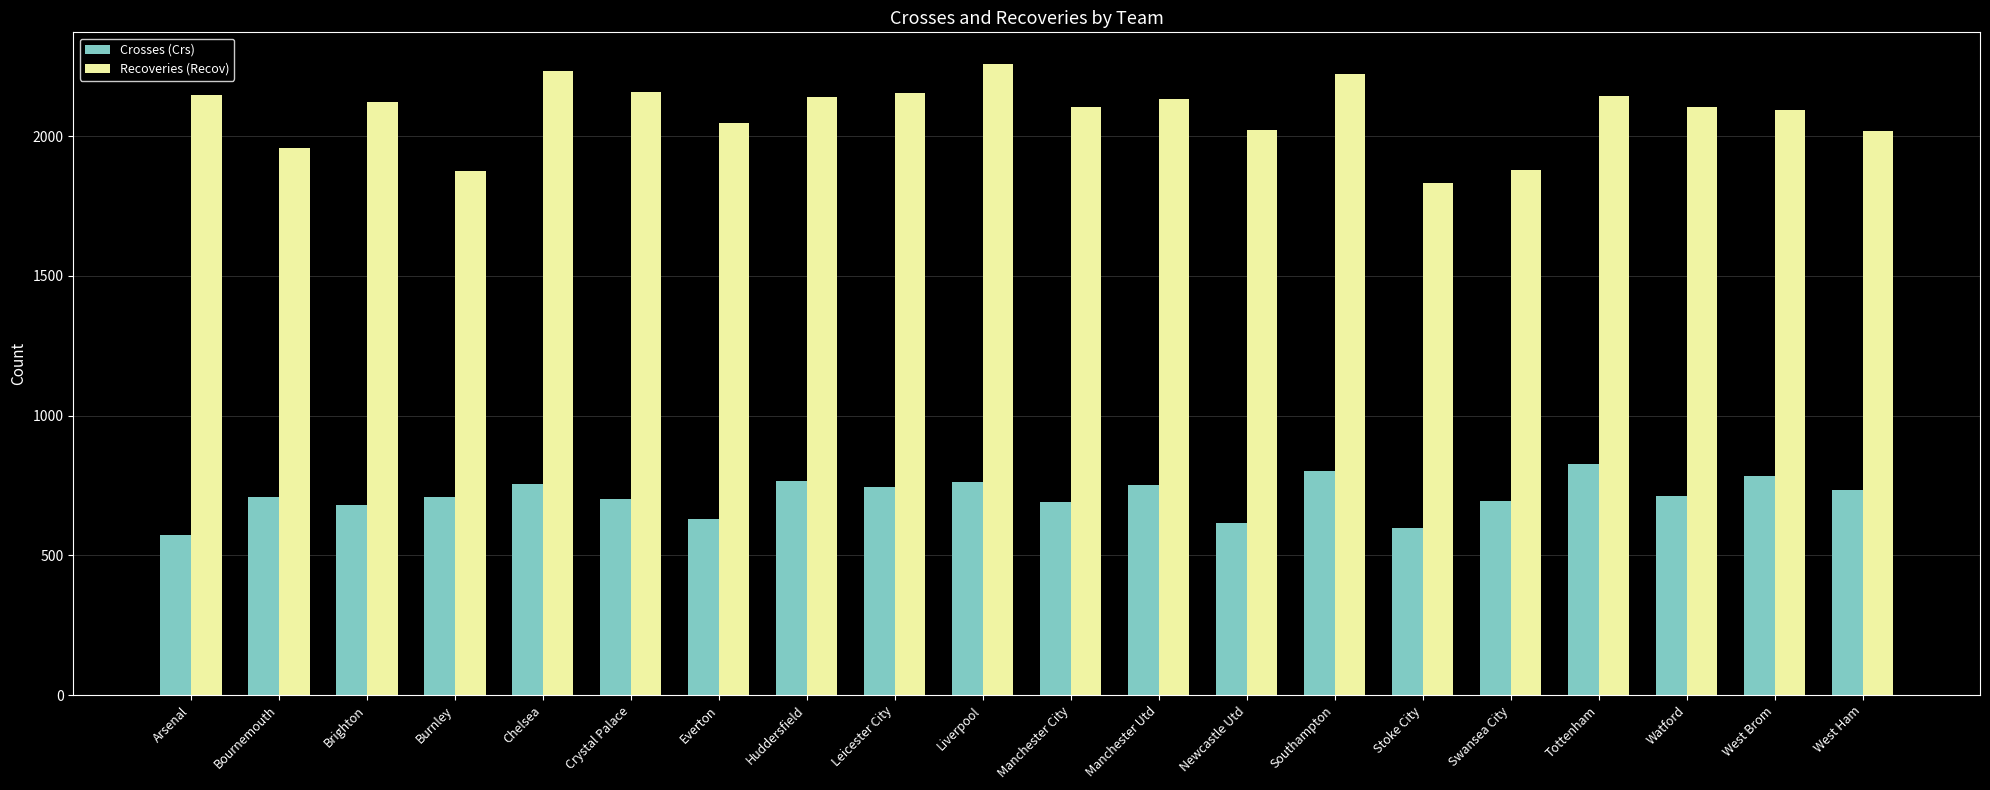

Which label corresponds to the largest value in the chart?

Liverpool